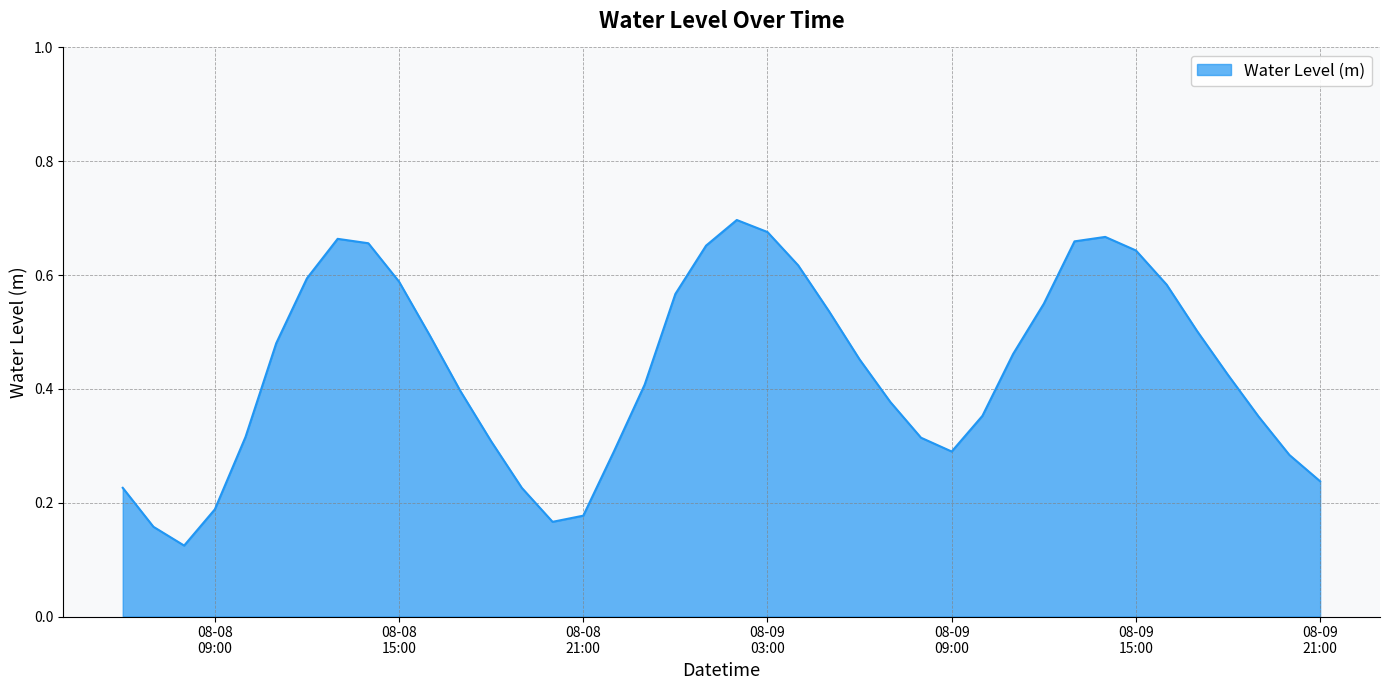

What is the label of the 32nd point from the left?

2023-08-09 13:00:00